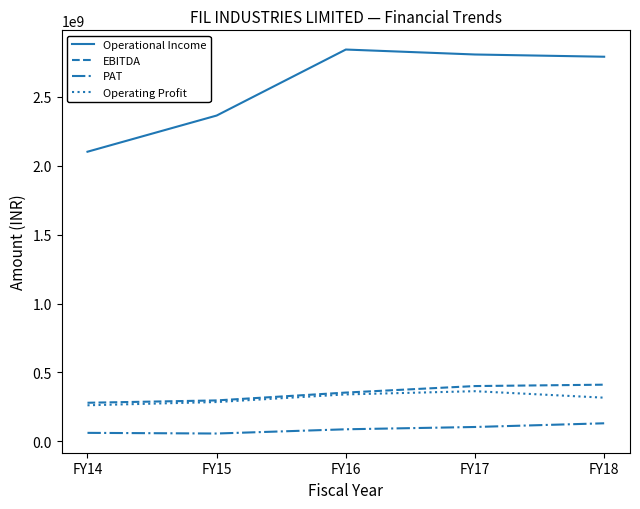

What is the lowest value of the EBITDA series?

279404292